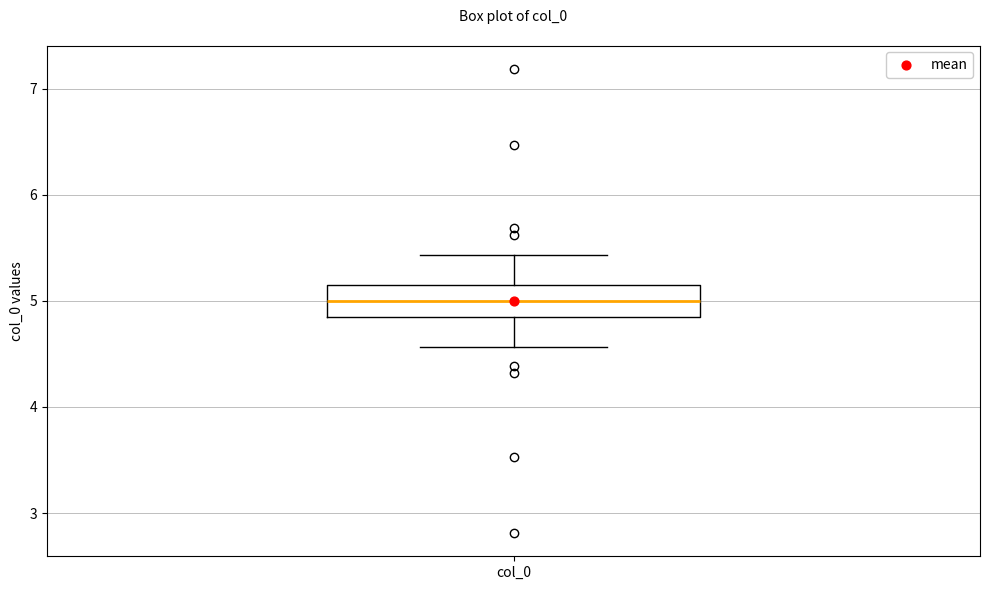

Read this box plot against the y-axis: the position of the median line, the range covered by the box, and the ends of both whiskers. The values are not printed on the chart, so give them approximately, as read against the axis.

median 5.0, box 4.8 to 5.2, whiskers 4.6 to 5.4